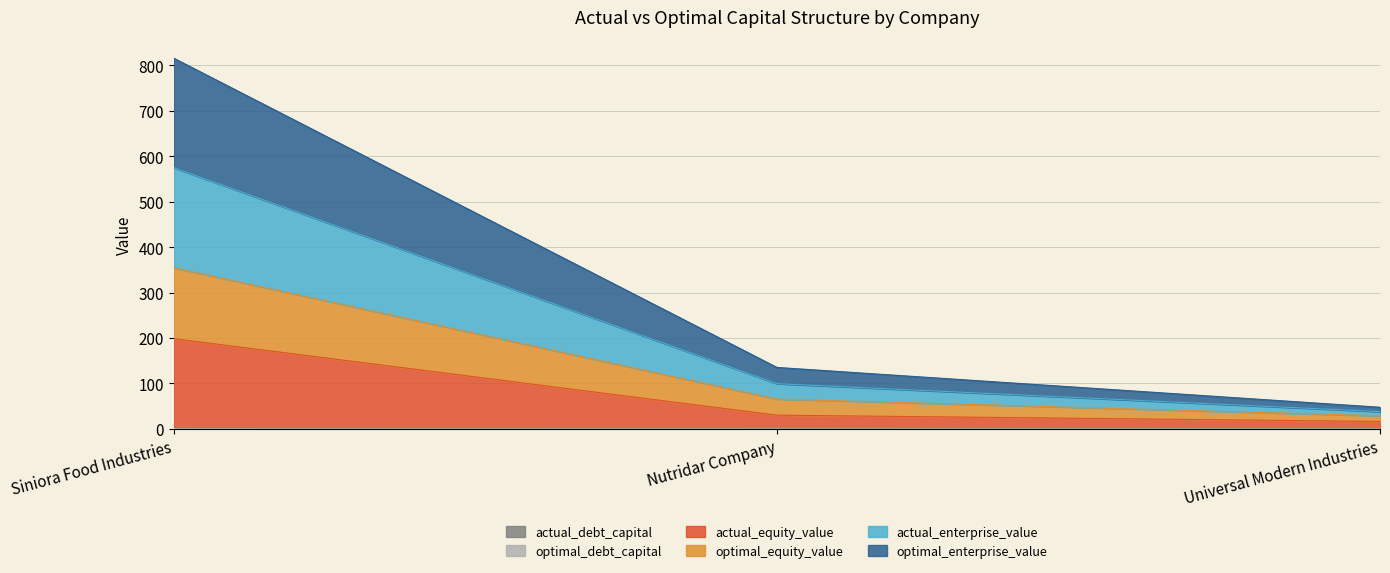

At which category is the sum across all series the highest?

Siniora Food Industries